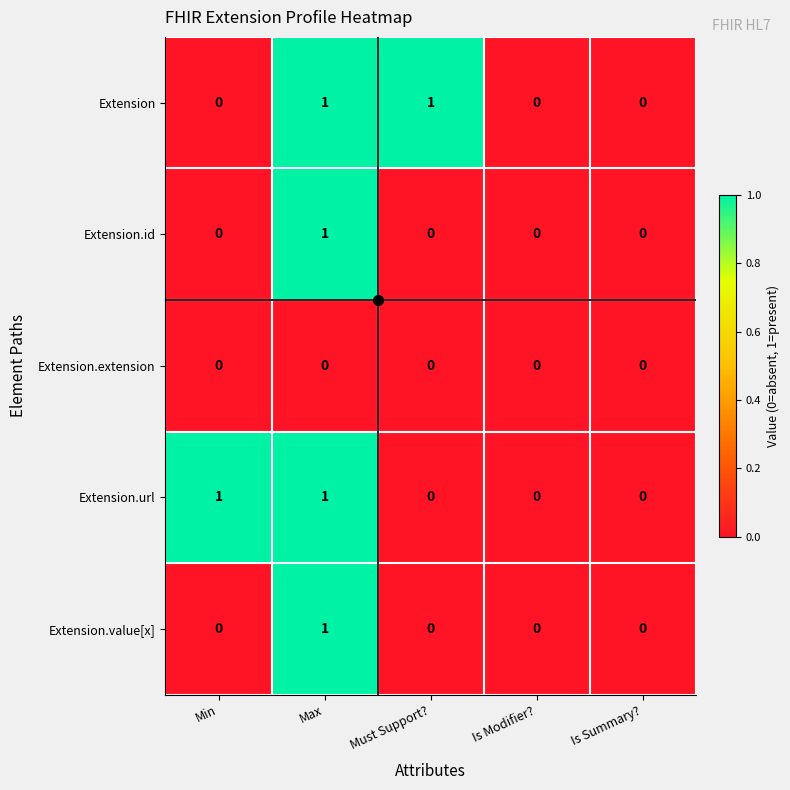

At which category is the sum across all series the highest?

Max